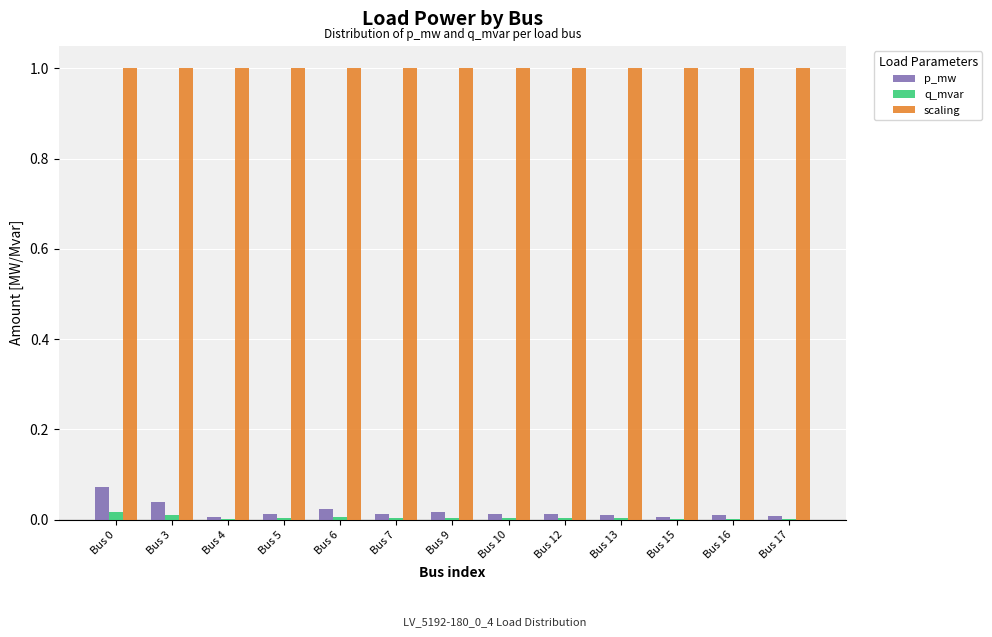

What are all the series names shown in the legend?

p_mw, q_mvar, scaling